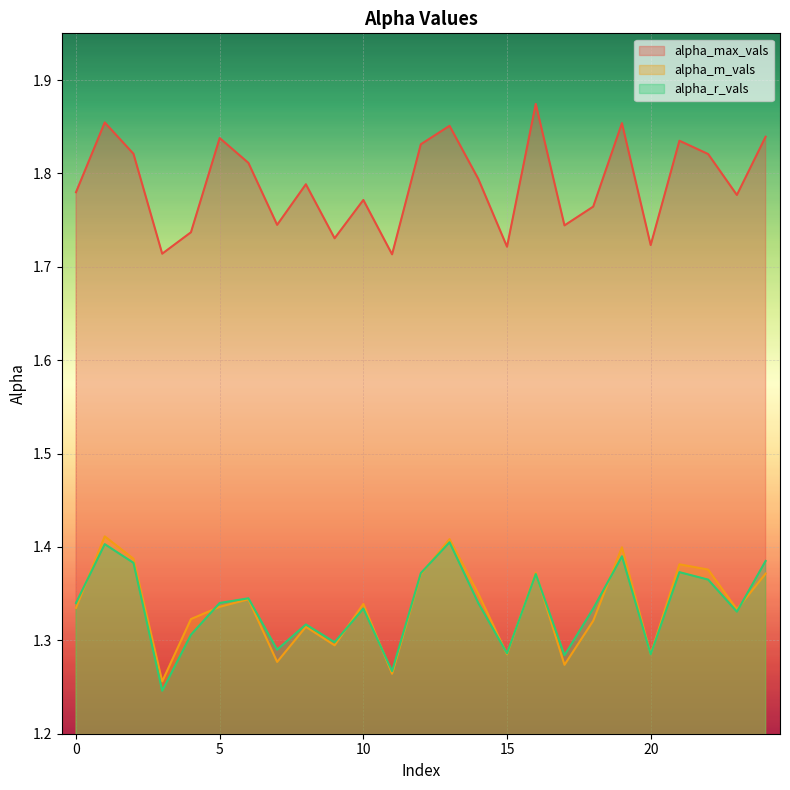

Is it true that alpha_max_vals equals 2.9 at 2?

False